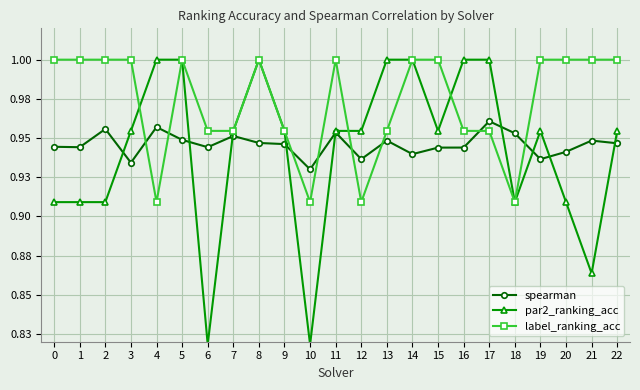

What is the average value of the spearman series?

0.9